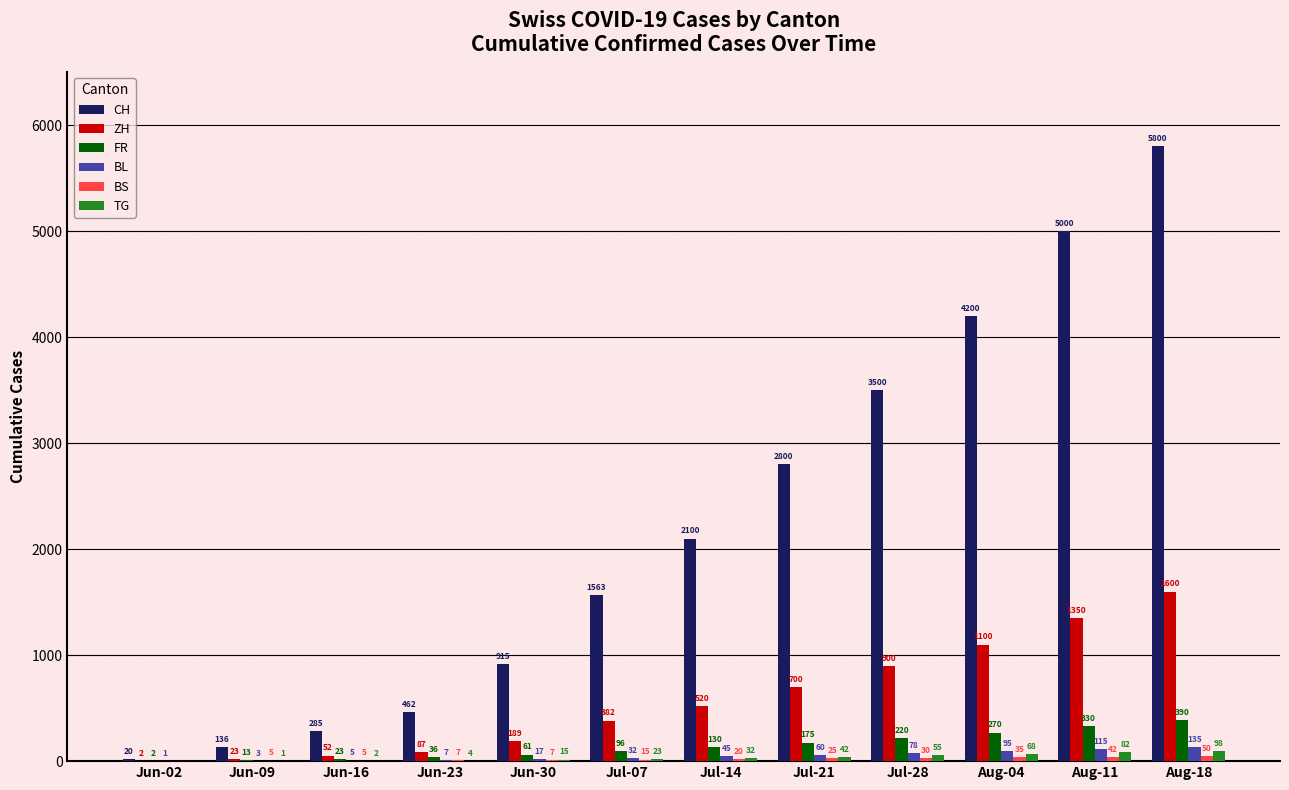

Does the chart contain stacked bars?

No